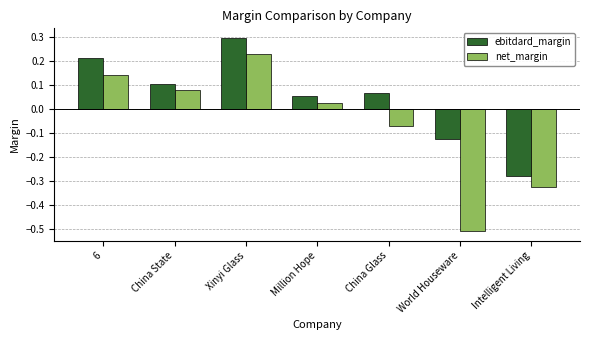

What is the spread (max minus min) of values at World Houseware?

0.4